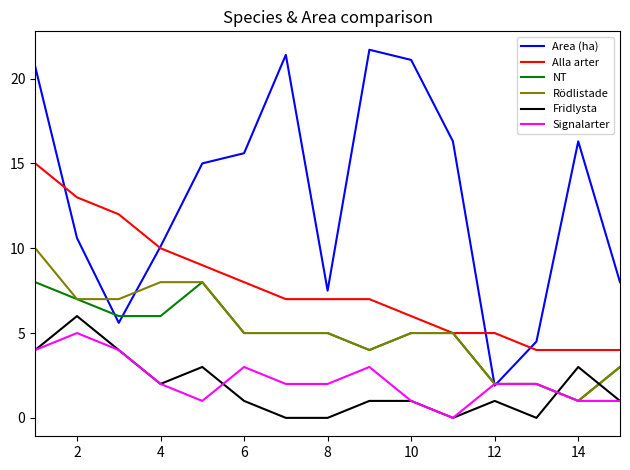

True or false: Signalarter has more than 1 interior local peaks.

True